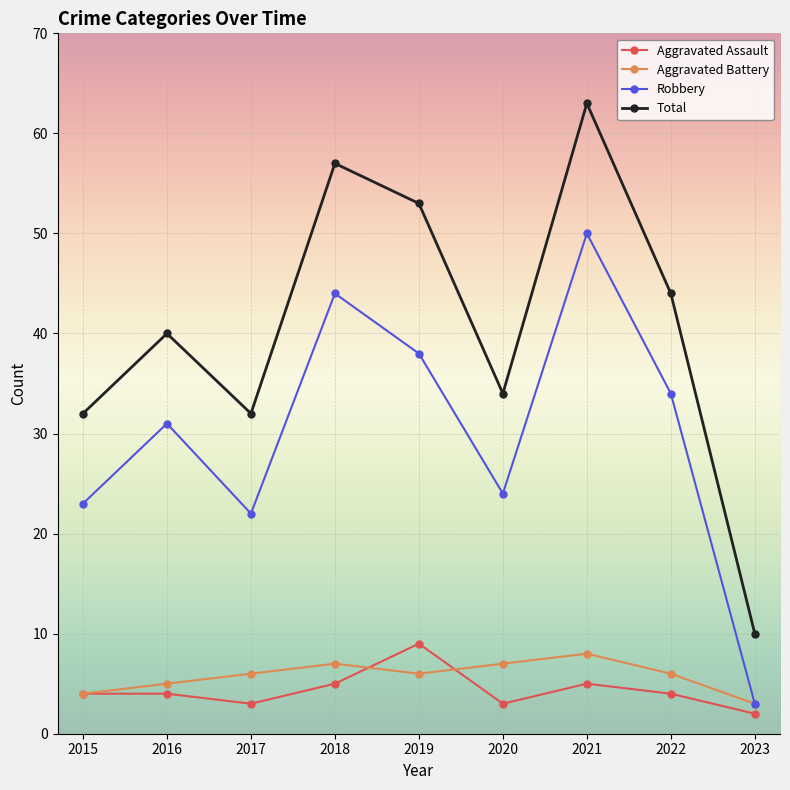

True or false: Aggravated Assault and Robbery cross at least once.

False